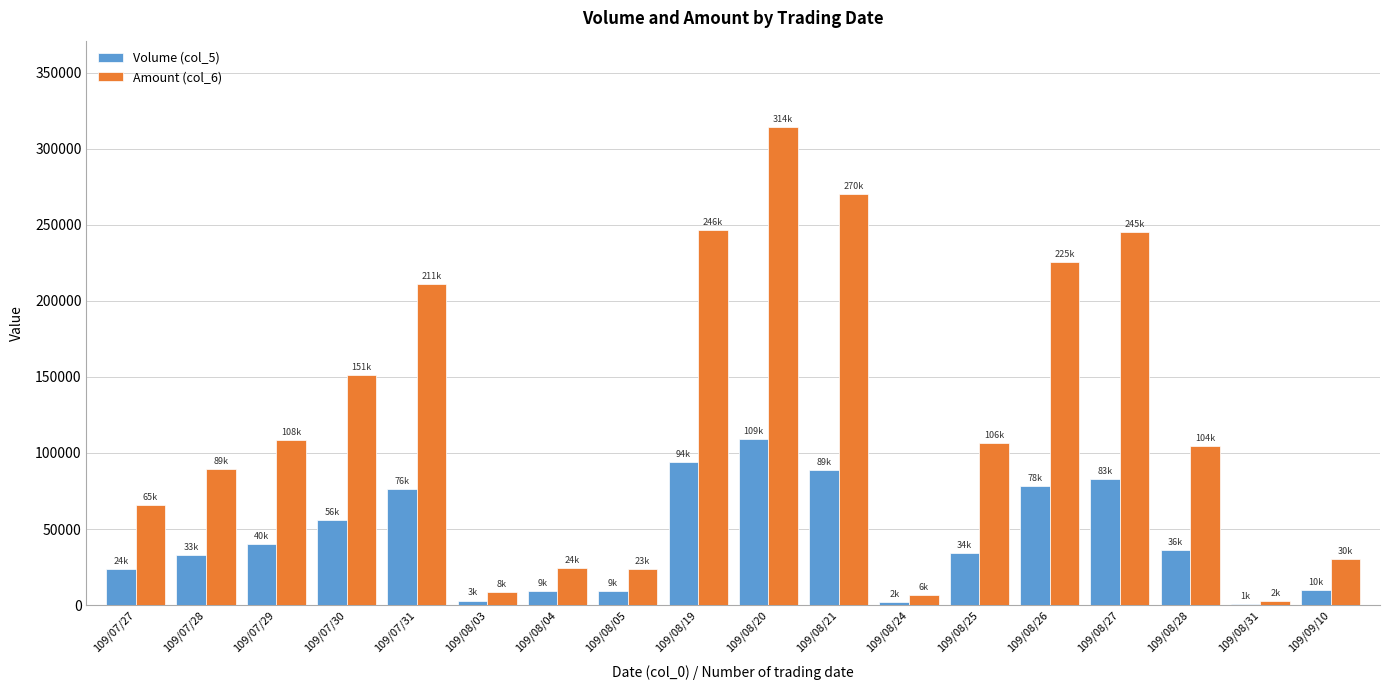

What is the sum of the Volume (col_5) values at 109/08/04 and 109/07/27?

33000